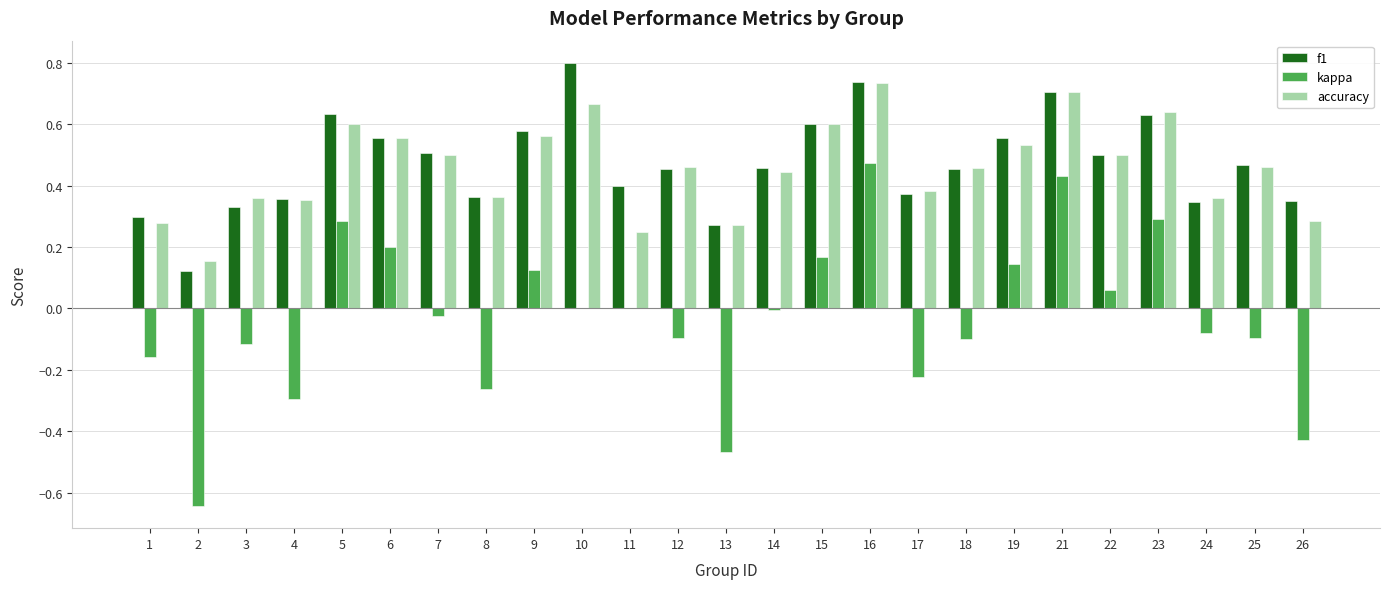

True or false: accuracy has a value of 0.3 at 13.

True